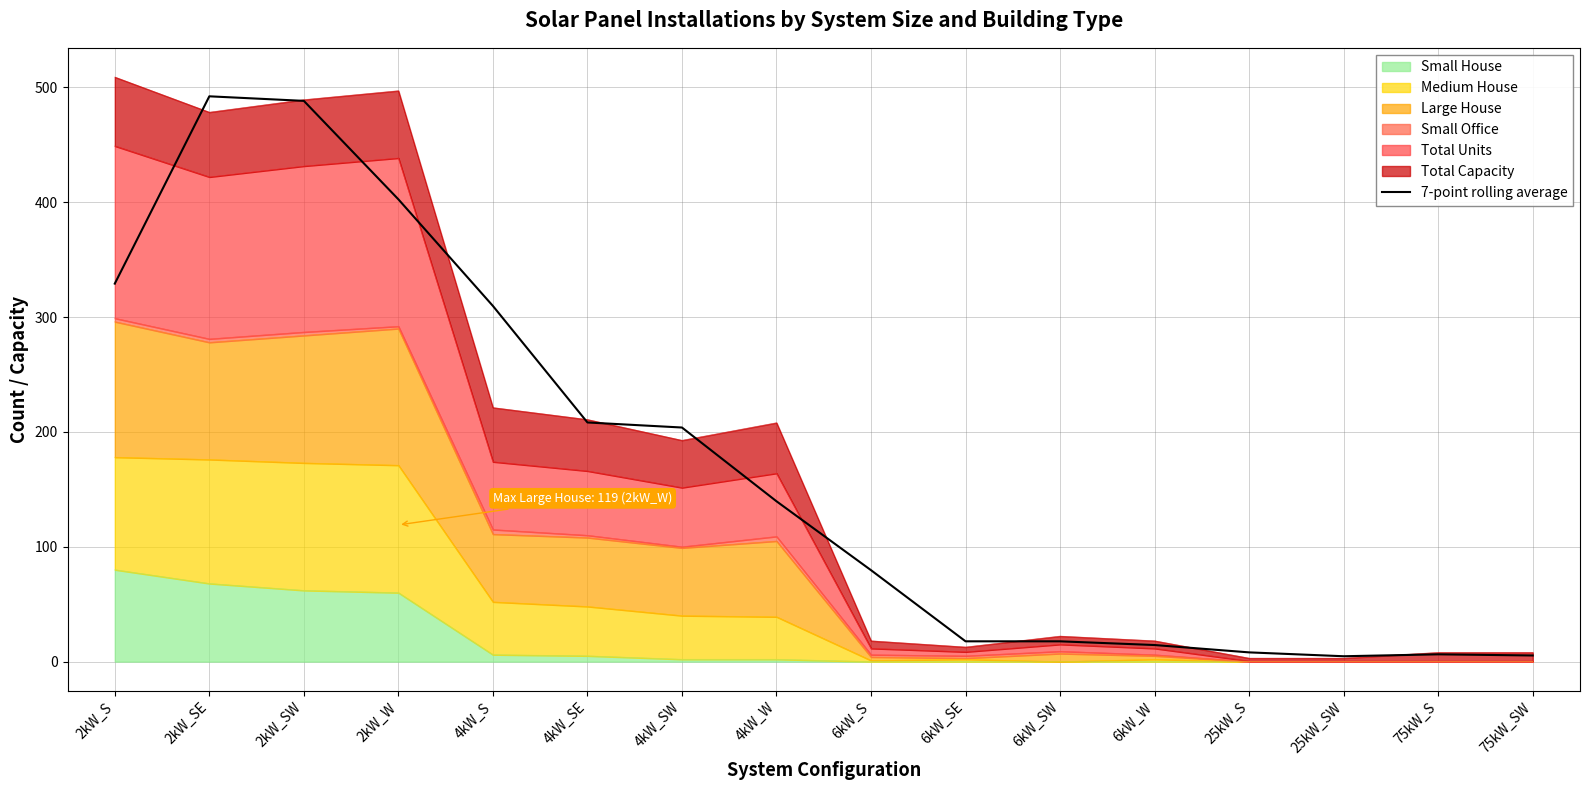

What is the maximum value shown in the chart?

492.2